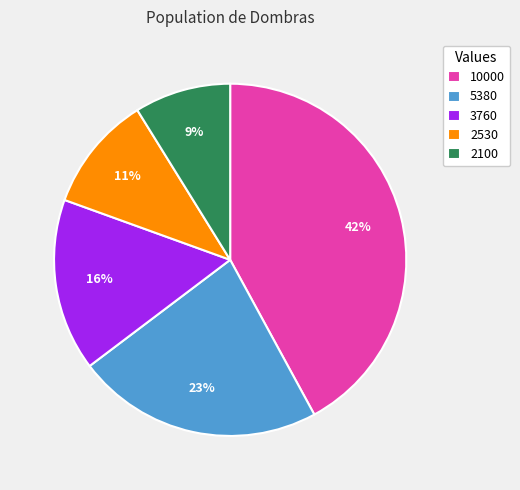

Does 2530 account for over 50% of the chart?

No